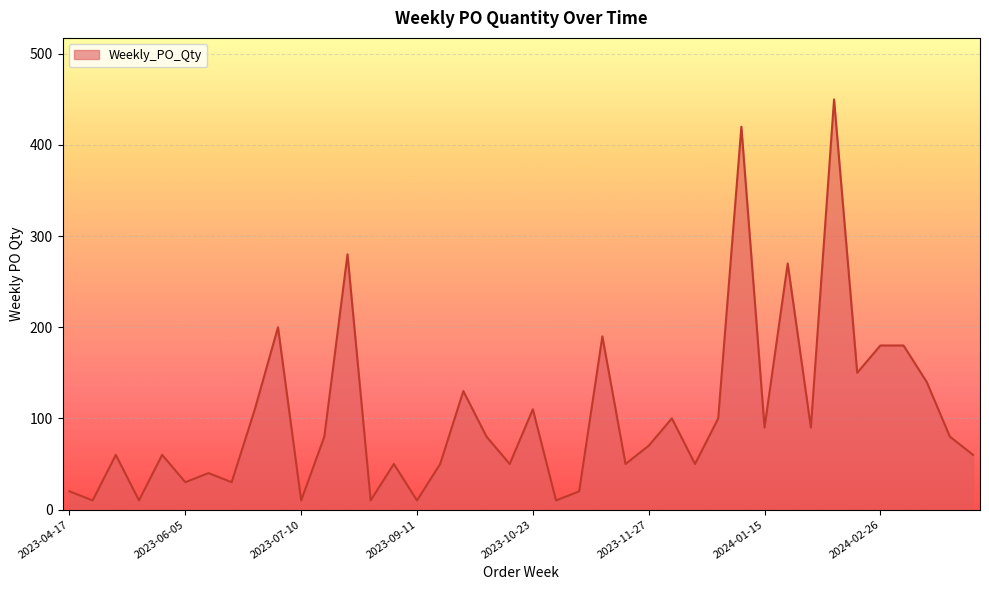

What is the maximum value shown in the chart?

450